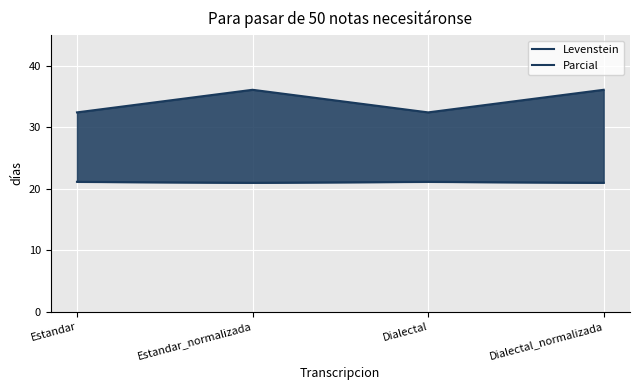

Which series changed the most between Estandar and Dialectal_normalizada?

Parcial